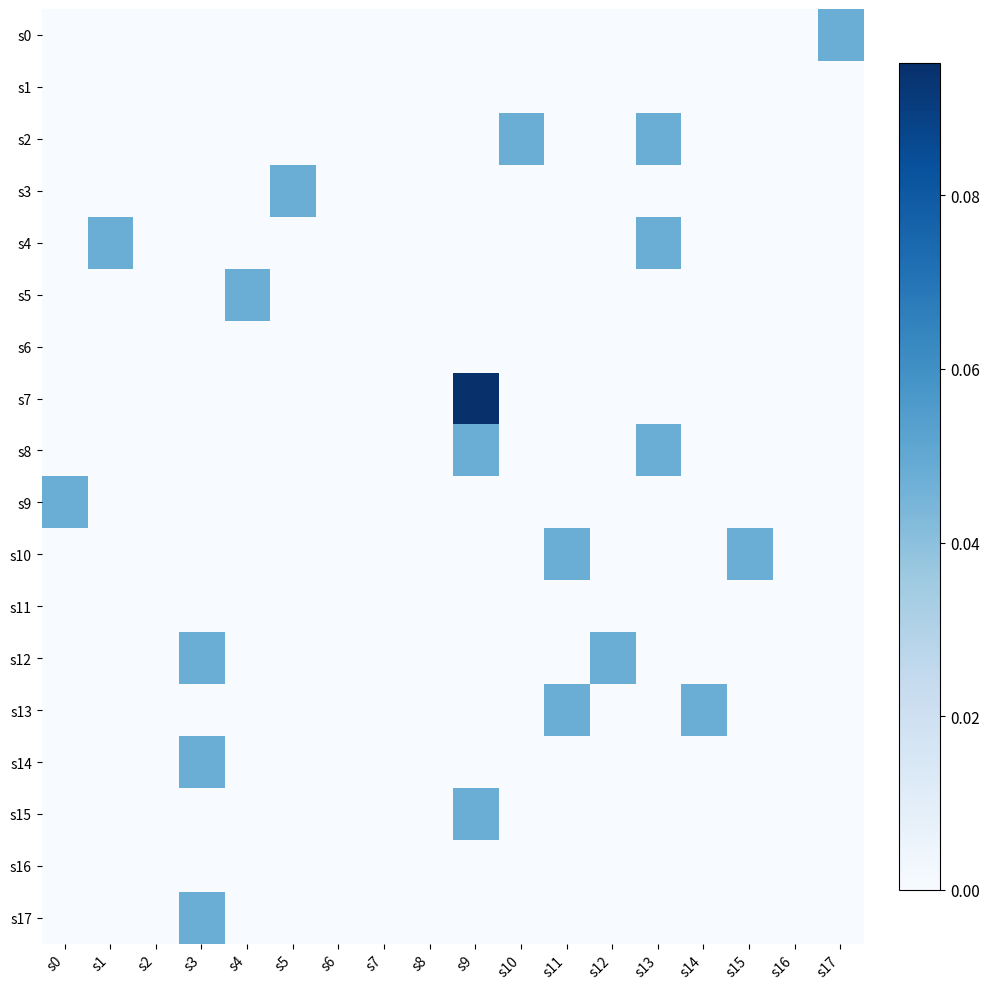

Which has a higher value, s15 or s9?

s15